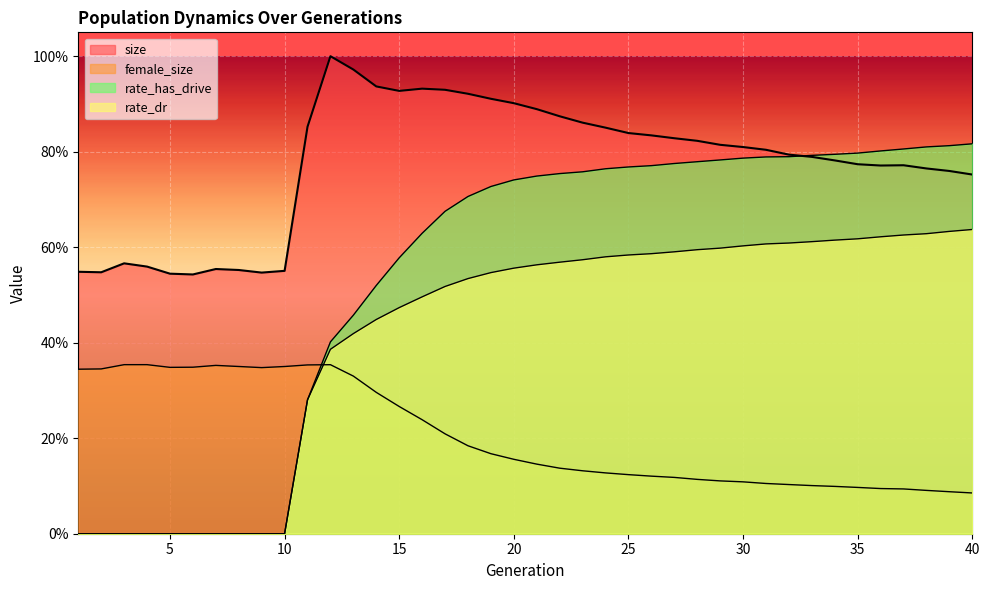

What is the average value of the size series?

0.8